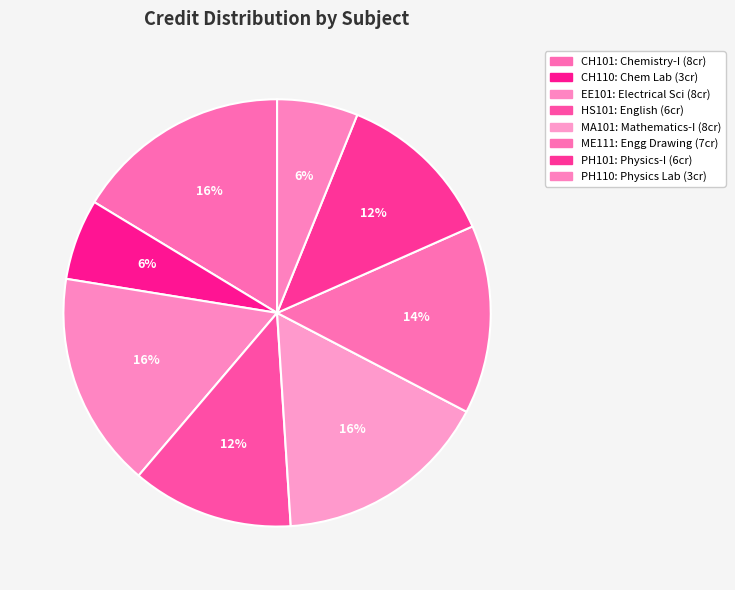

To the nearest percent, what percentage of the pie is ME111?

14%